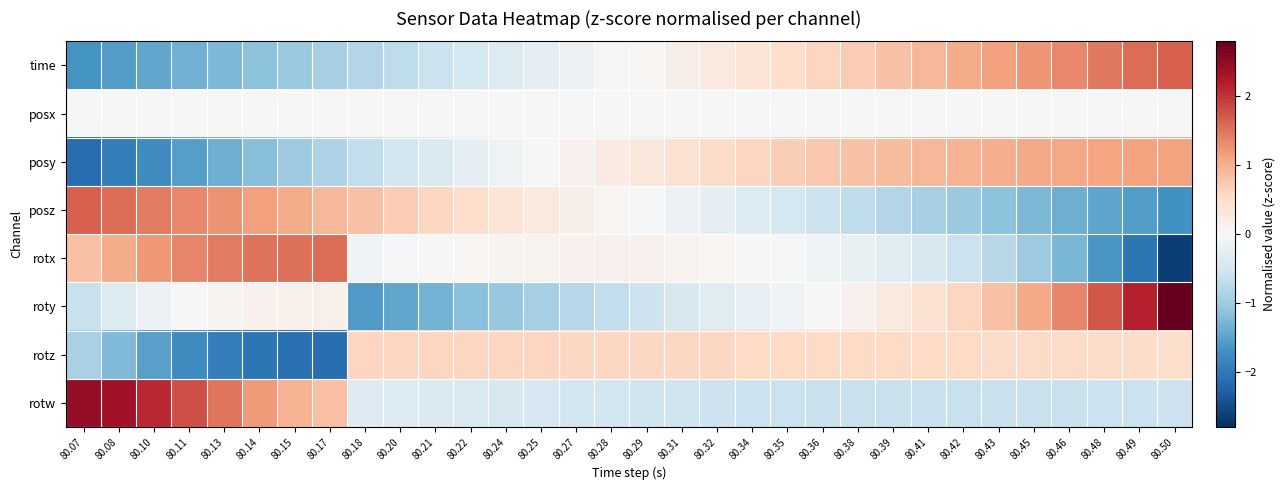

Reading left to right, extract all data points from this chart.

time: 80.07=-1.7	80.08=-1.6	80.10=-1.5	80.11=-1.4	80.13=-1.2	80.14=-1.1	80.15=-1.0	80.17=-0.9	80.18=-0.8	80.20=-0.7	80.21=-0.6	80.22=-0.5	80.24=-0.4	80.25=-0.3	80.27=-0.2	80.28=-0.1	80.29=0.1	80.31=0.2	80.32=0.3	80.34=0.4	80.35=0.5	80.36=0.6	80.38=0.7	80.39=0.8	80.41=0.9	80.42=1.0	80.43=1.1	80.45=1.2	80.46=1.4	80.48=1.5	80.49=1.6	80.50=1.7
posx: 80.07=0.0	80.08=0.0	80.10=0.0	80.11=0.0	80.13=0.0	80.14=0.0	80.15=0.0	80.17=0.0	80.18=0.0	80.20=0.0	80.21=0.0	80.22=0.0	80.24=0.0	80.25=0.0	80.27=0.0	80.28=0.0	80.29=0.0	80.31=0.0	80.32=0.0	80.34=0.0	80.35=0.0	80.36=0.0	80.38=0.0	80.39=0.0	80.41=0.0	80.42=0.0	80.43=0.0	80.45=0.0	80.46=0.0	80.48=0.0	80.49=0.0	80.50=0.0
posy: 80.07=-2.1	80.08=-1.9	80.10=-1.7	80.11=-1.5	80.13=-1.4	80.14=-1.2	80.15=-1.0	80.17=-0.9	80.18=-0.7	80.20=-0.5	80.21=-0.4	80.22=-0.3	80.24=-0.1	80.25=-0.0	80.27=0.1	80.28=0.2	80.29=0.3	80.31=0.4	80.32=0.5	80.34=0.6	80.35=0.7	80.36=0.8	80.38=0.8	80.39=0.9	80.41=0.9	80.42=1.0	80.43=1.0	80.45=1.1	80.46=1.1	80.48=1.1	80.49=1.1	80.50=1.1
posz: 80.07=1.7	80.08=1.6	80.10=1.5	80.11=1.4	80.13=1.2	80.14=1.1	80.15=1.0	80.17=0.9	80.18=0.8	80.20=0.7	80.21=0.6	80.22=0.5	80.24=0.4	80.25=0.3	80.27=0.2	80.28=0.1	80.29=-0.1	80.31=-0.2	80.32=-0.3	80.34=-0.4	80.35=-0.5	80.36=-0.6	80.38=-0.7	80.39=-0.8	80.41=-0.9	80.42=-1.0	80.43=-1.1	80.45=-1.2	80.46=-1.4	80.48=-1.5	80.49=-1.6	80.50=-1.7
rotx: 80.07=0.8	80.08=1.0	80.10=1.2	80.11=1.4	80.13=1.5	80.14=1.5	80.15=1.5	80.17=1.6	80.18=-0.1	80.20=-0.0	80.21=0.0	80.22=0.0	80.24=0.1	80.25=0.1	80.27=0.1	80.28=0.1	80.29=0.1	80.31=0.1	80.32=0.1	80.34=0.0	80.35=-0.0	80.36=-0.1	80.38=-0.2	80.39=-0.3	80.41=-0.4	80.42=-0.6	80.43=-0.8	80.45=-1.0	80.46=-1.3	80.48=-1.6	80.49=-2.0	80.50=-2.6
roty: 80.07=-0.6	80.08=-0.4	80.10=-0.2	80.11=-0.0	80.13=0.1	80.14=0.1	80.15=0.1	80.17=0.1	80.18=-1.6	80.20=-1.5	80.21=-1.3	80.22=-1.2	80.24=-1.1	80.25=-0.9	80.27=-0.8	80.28=-0.7	80.29=-0.6	80.31=-0.5	80.32=-0.3	80.34=-0.2	80.35=-0.1	80.36=0.0	80.38=0.1	80.39=0.3	80.41=0.4	80.42=0.6	80.43=0.8	80.45=1.1	80.46=1.4	80.48=1.7	80.49=2.2	80.50=2.8
rotz: 80.07=-0.9	80.08=-1.2	80.10=-1.5	80.11=-1.8	80.13=-1.9	80.14=-2.0	80.15=-2.1	80.17=-2.1	80.18=0.6	80.20=0.6	80.21=0.6	80.22=0.6	80.24=0.6	80.25=0.6	80.27=0.6	80.28=0.6	80.29=0.6	80.31=0.6	80.32=0.6	80.34=0.6	80.35=0.6	80.36=0.6	80.38=0.6	80.39=0.6	80.41=0.6	80.42=0.5	80.43=0.5	80.45=0.5	80.46=0.5	80.48=0.5	80.49=0.5	80.50=0.5
rotw: 80.07=2.5	80.08=2.3	80.10=2.1	80.11=1.8	80.13=1.5	80.14=1.2	80.15=1.0	80.17=0.8	80.18=-0.4	80.20=-0.4	80.21=-0.4	80.22=-0.4	80.24=-0.5	80.25=-0.5	80.27=-0.5	80.28=-0.5	80.29=-0.5	80.31=-0.6	80.32=-0.6	80.34=-0.6	80.35=-0.6	80.36=-0.6	80.38=-0.6	80.39=-0.6	80.41=-0.6	80.42=-0.6	80.43=-0.6	80.45=-0.6	80.46=-0.6	80.48=-0.6	80.49=-0.6	80.50=-0.6